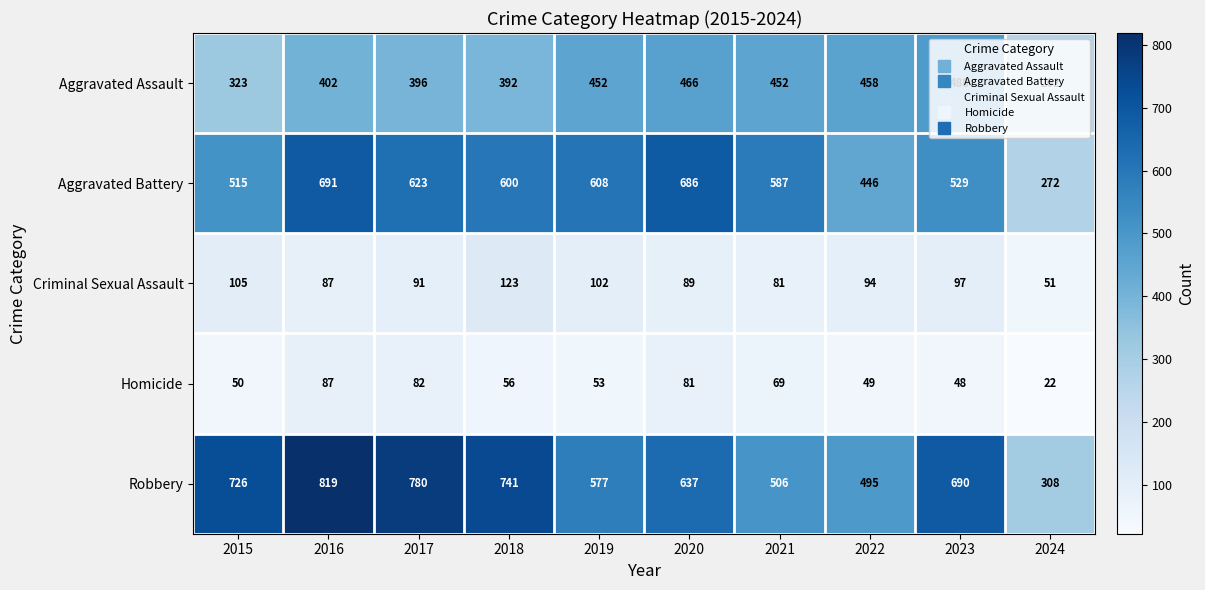

Rank the series by their maximum value, from highest to lowest.

Robbery, Aggravated Battery, Aggravated Assault, Criminal Sexual Assault, Homicide